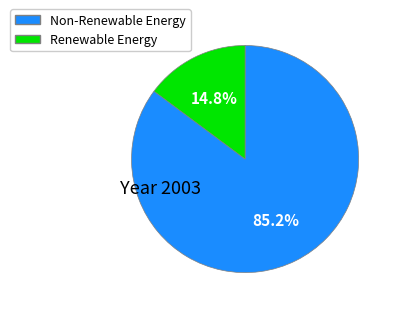

What is the largest slice in the pie chart?

Non-Renewable Energy